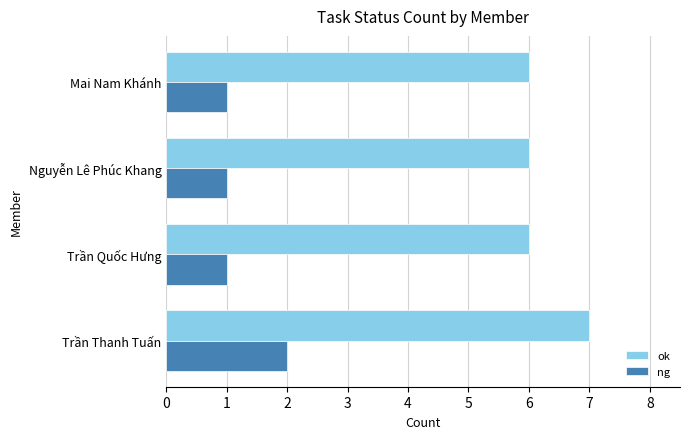

Which series has the largest total across all categories?

ok